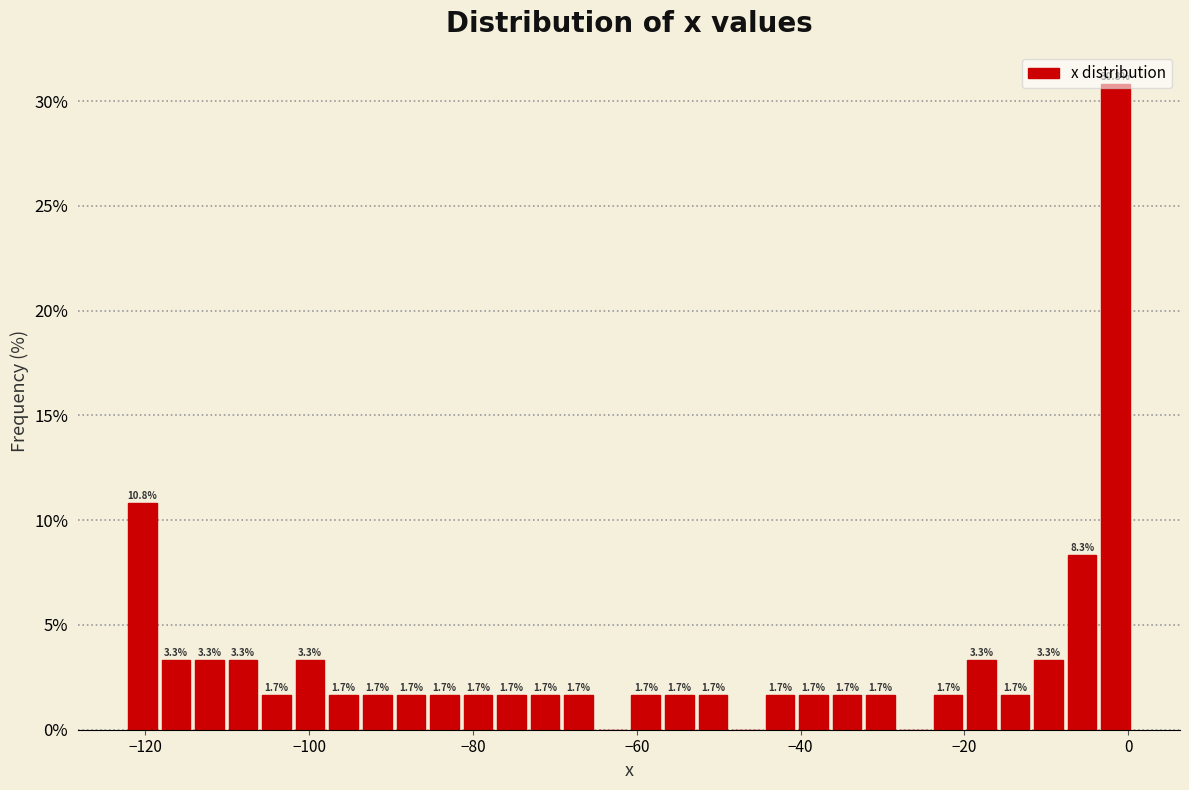

Read against the x-axis, roughly where is the centre of the tallest bar?

-2